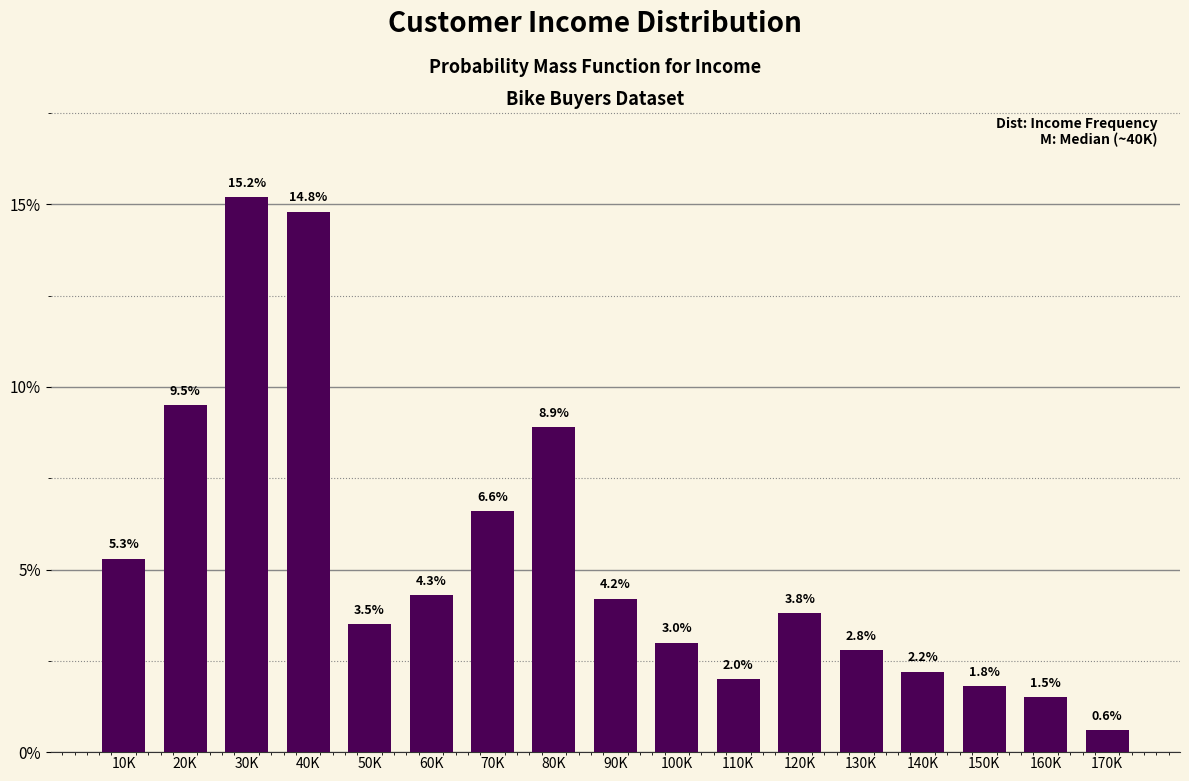

Reading right to left, extract all data points from this chart.

170K=0.6	160K=1.5	150K=1.8	140K=2.2	130K=2.8	120K=3.8	110K=2.0	100K=3.0	90K=4.2	80K=8.9	70K=6.6	60K=4.3	50K=3.5	40K=14.8	30K=15.2	20K=9.5	10K=5.3